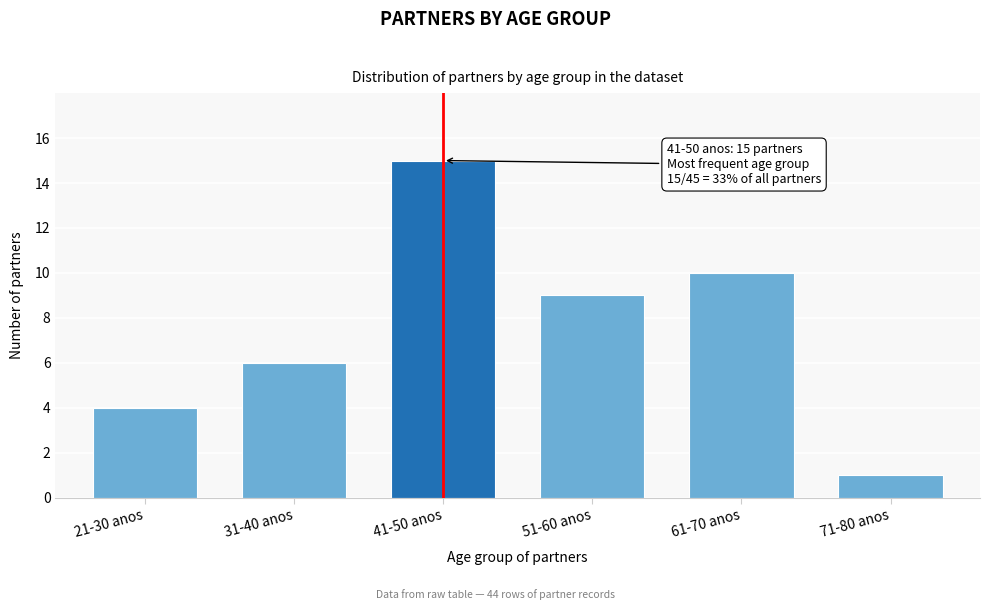

Reading right to left, extract all data points from this chart.

71-80 anos=1	61-70 anos=10	51-60 anos=9	41-50 anos=15	31-40 anos=6	21-30 anos=4